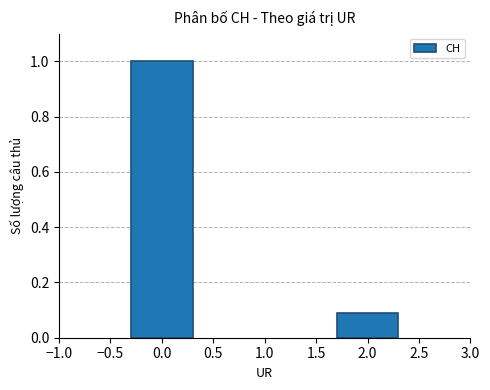

The value at 0.0 is 1.6. True or false?

False